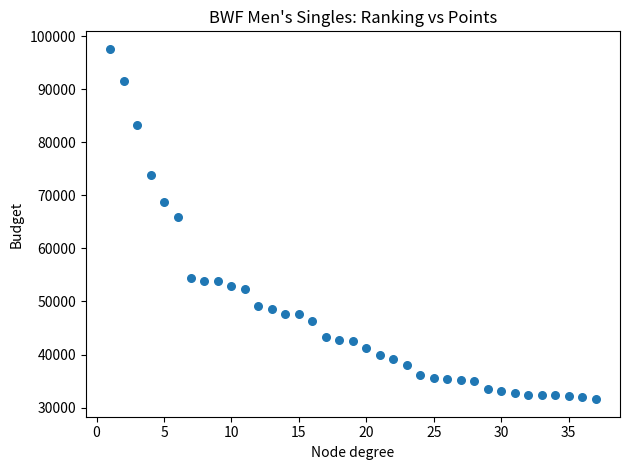

What is the range of Y values (max minus min)?

66007.3